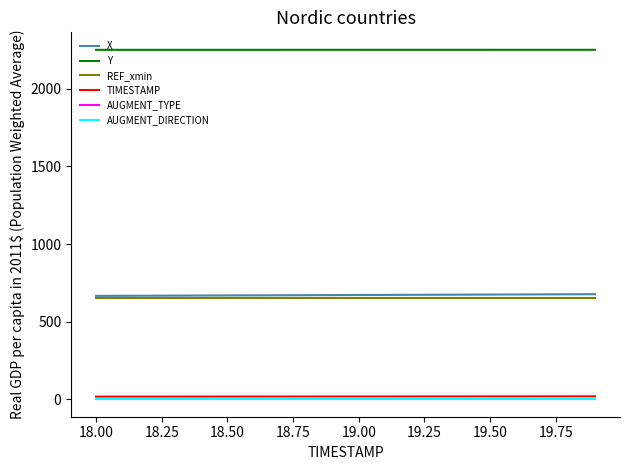

True or false: REF_xmin and AUGMENT_DIRECTION intersect in this chart.

False